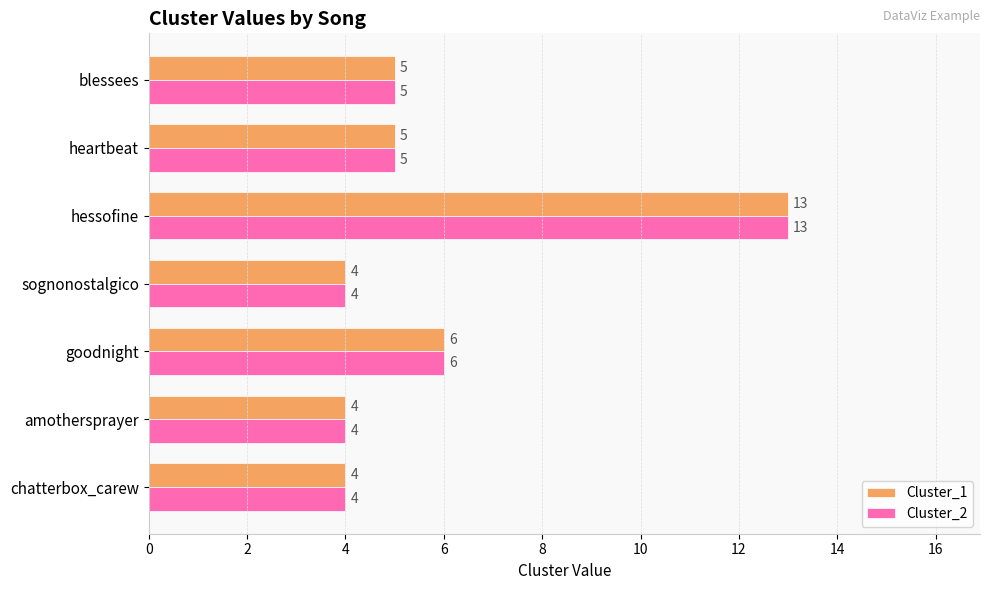

What is the difference between the second highest and minimum values in the Cluster_2 series?

2